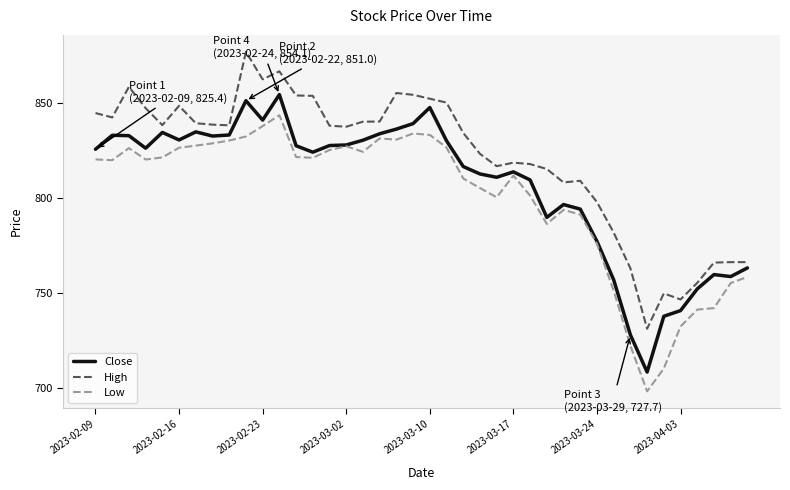

What are all the series names shown in the legend?

Close, High, Low